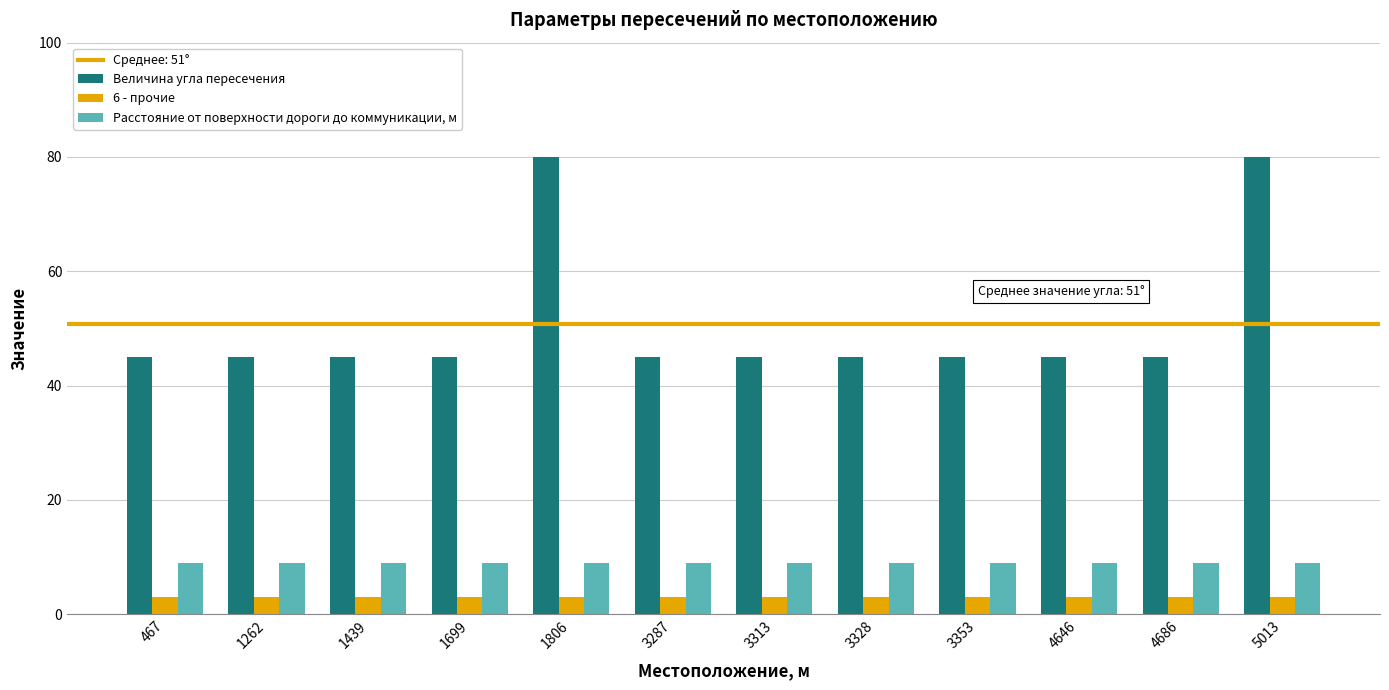

The value of Расстояние от поверхности дороги до коммуникации, м at 4646 is 4. True or false?

False